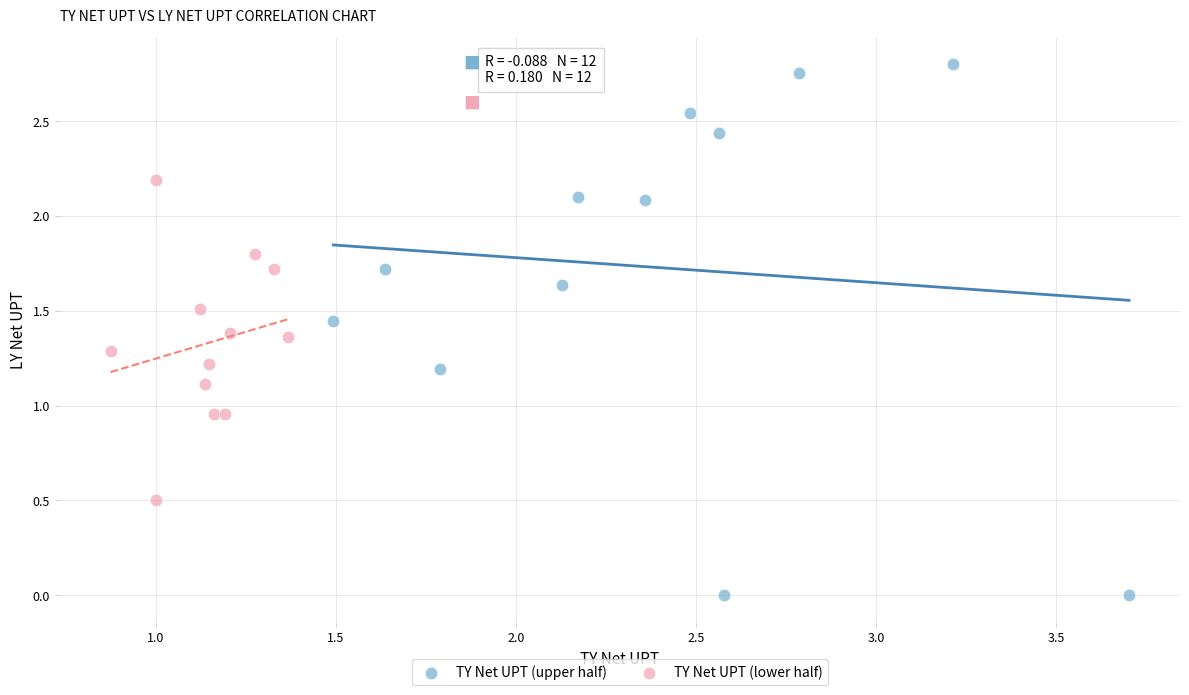

Which series contains the lowest Y value?

TY Net UPT (upper half)